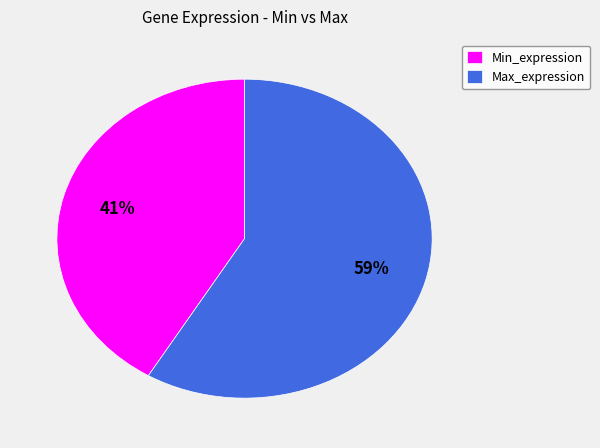

How many segments does this pie chart have?

2